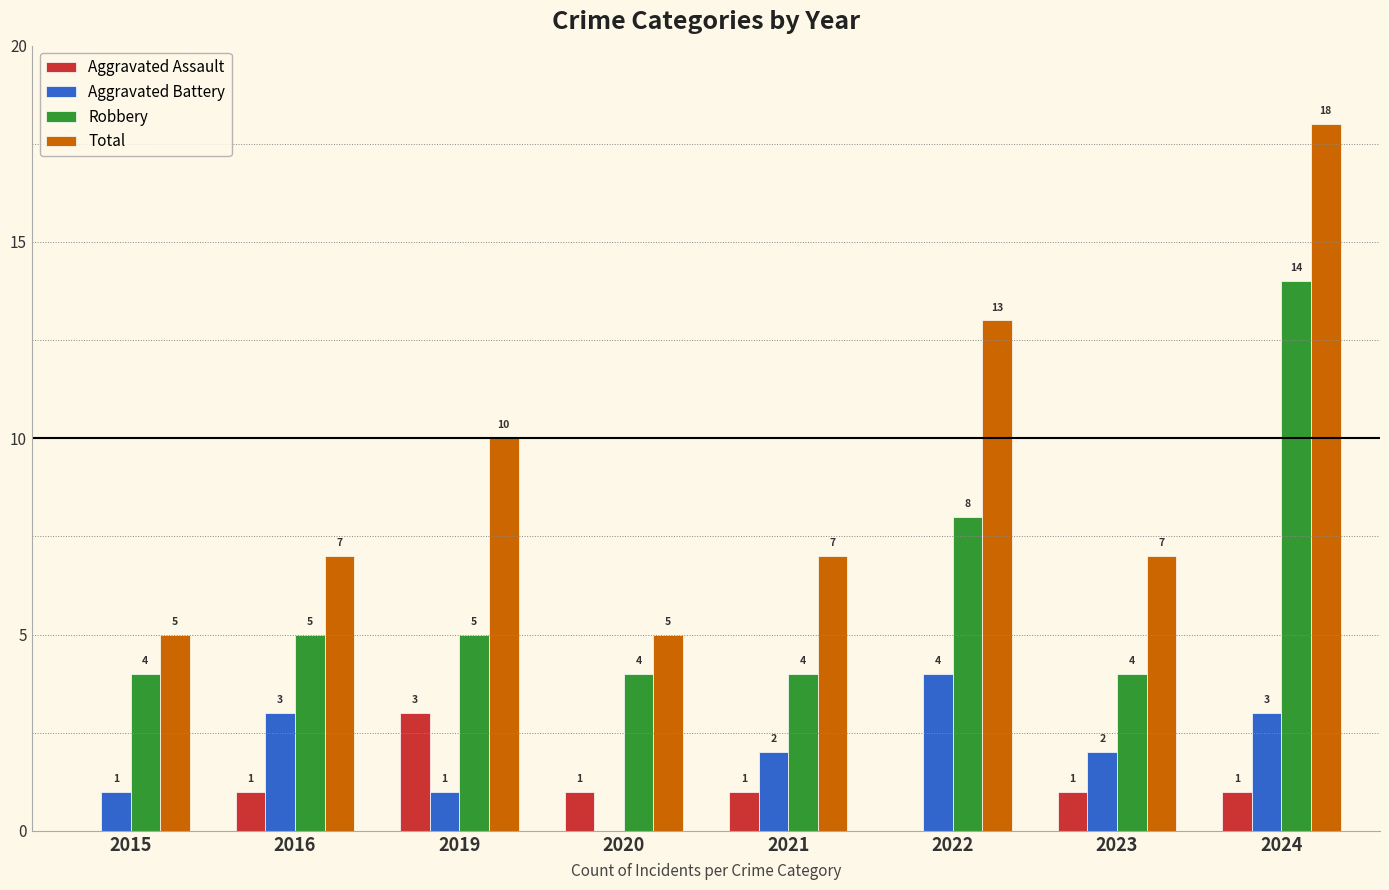

Is it true that Total equals 5 at 2015?

True